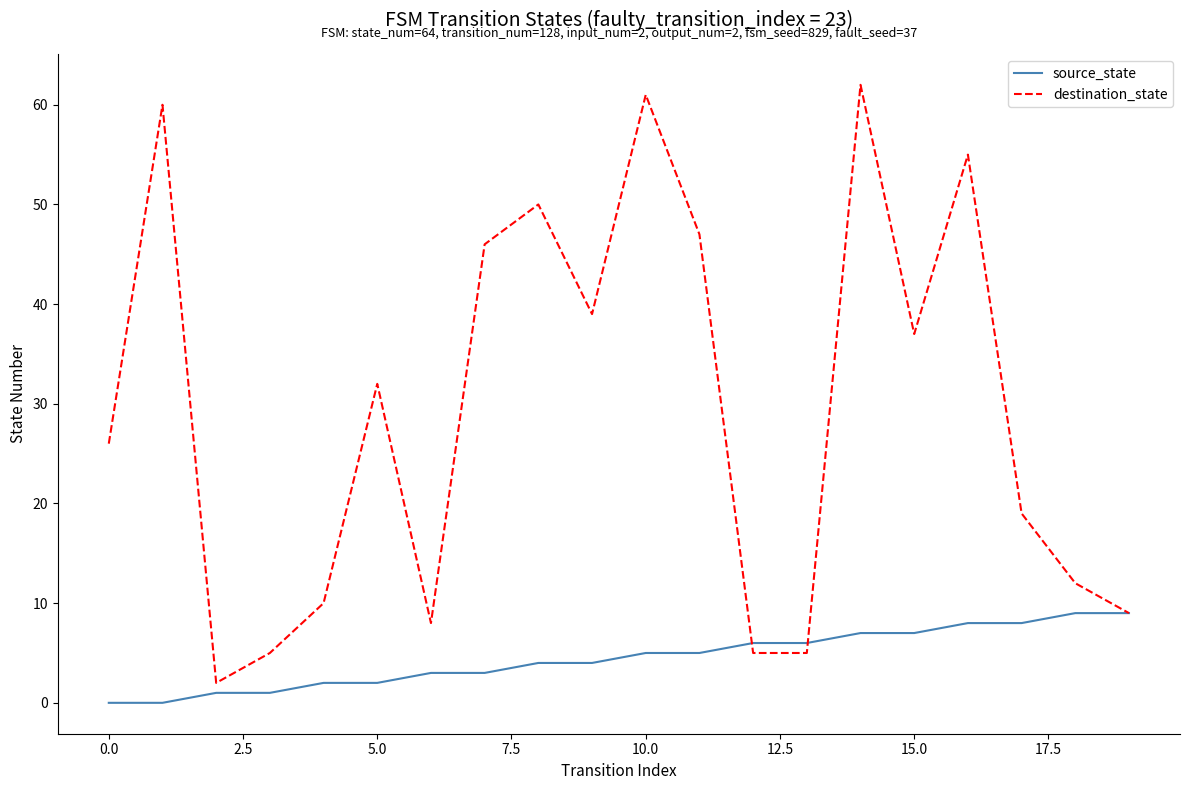

What is the highest value of the source_state series?

9